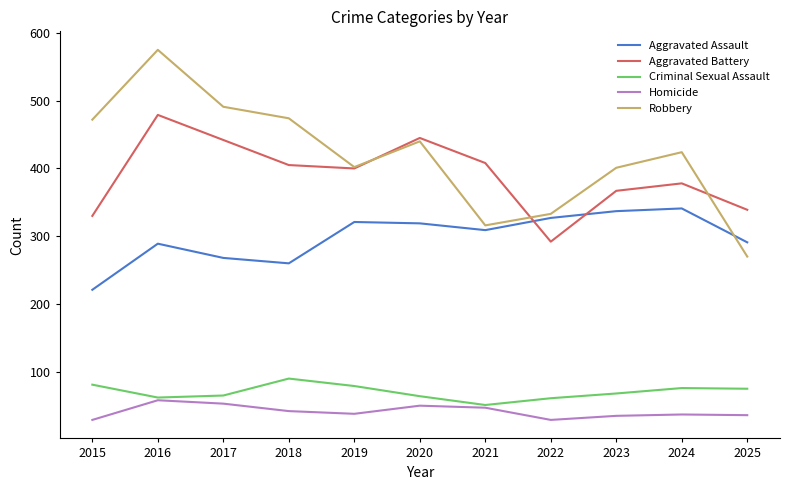

True or false: Criminal Sexual Assault and Robbery cross at least once.

False